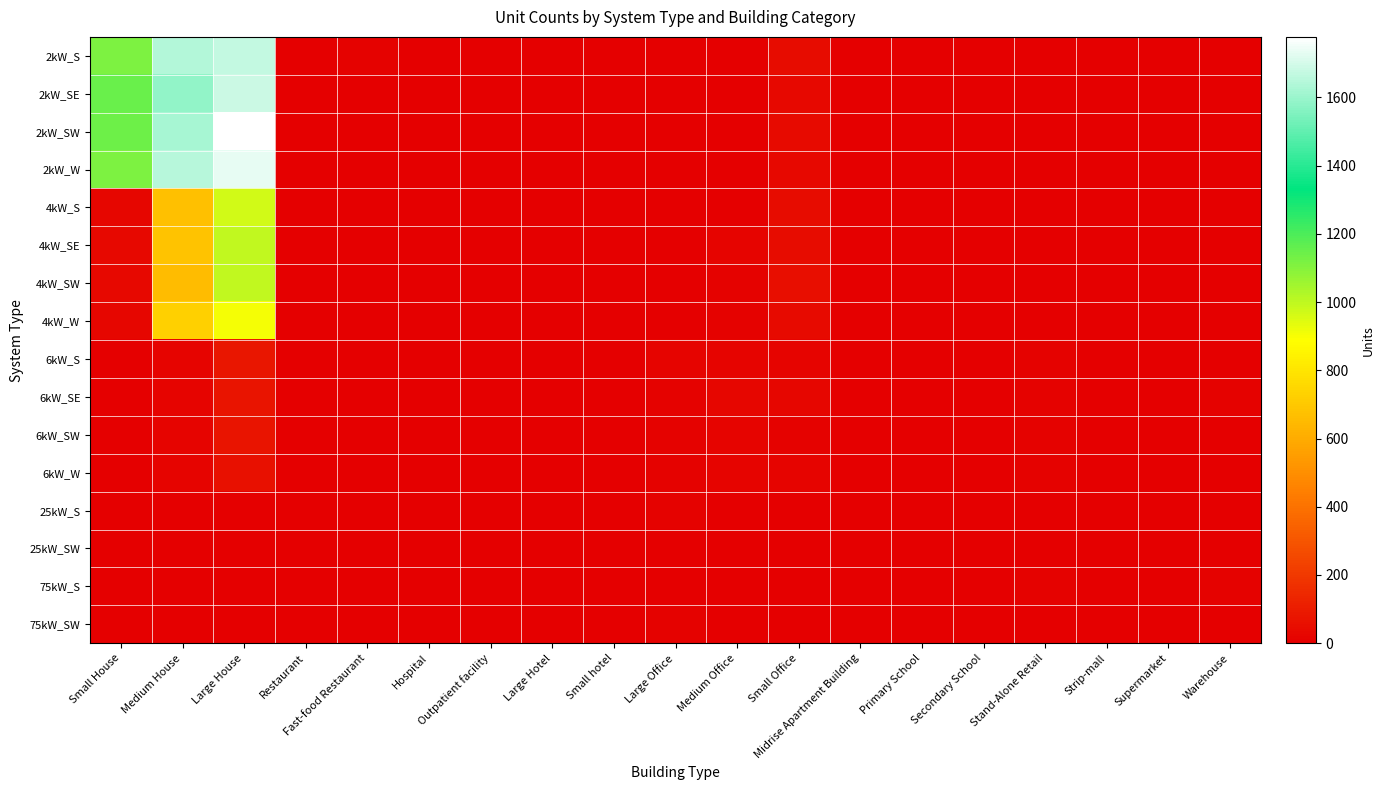

Reading right to left, extract all data points from this chart.

2kW_S: Warehouse=0	Supermarket=0	Strip-mall=0	Stand-Alone Retail=1	Secondary School=0	Primary School=0	Midrise Apartment Building=0	Small Office=44	Medium Office=6	Large Office=0	Small hotel=0	Large Hotel=0	Outpatient facility=1	Hospital=0	Fast-food Restaurant=8	Restaurant=2	Large House=1666	Medium House=1639	Small House=1112
2kW_SE: Warehouse=0	Supermarket=0	Strip-mall=0	Stand-Alone Retail=0	Secondary School=0	Primary School=0	Midrise Apartment Building=0	Small Office=29	Medium Office=5	Large Office=0	Small hotel=0	Large Hotel=0	Outpatient facility=0	Hospital=0	Fast-food Restaurant=5	Restaurant=1	Large House=1682	Medium House=1587	Small House=1147
2kW_SW: Warehouse=0	Supermarket=0	Strip-mall=2	Stand-Alone Retail=1	Secondary School=0	Primary School=0	Midrise Apartment Building=0	Small Office=39	Medium Office=5	Large Office=0	Small hotel=1	Large Hotel=0	Outpatient facility=0	Hospital=0	Fast-food Restaurant=5	Restaurant=2	Large House=1777	Medium House=1618	Small House=1142
2kW_W: Warehouse=0	Supermarket=0	Strip-mall=0	Stand-Alone Retail=1	Secondary School=0	Primary School=0	Midrise Apartment Building=0	Small Office=34	Medium Office=6	Large Office=0	Small hotel=0	Large Hotel=0	Outpatient facility=0	Hospital=0	Fast-food Restaurant=3	Restaurant=3	Large House=1735	Medium House=1647	Small House=1116
4kW_S: Warehouse=0	Supermarket=0	Strip-mall=0	Stand-Alone Retail=2	Secondary School=1	Primary School=0	Midrise Apartment Building=0	Small Office=44	Medium Office=5	Large Office=1	Small hotel=0	Large Hotel=1	Outpatient facility=0	Hospital=0	Fast-food Restaurant=1	Restaurant=2	Large House=968	Medium House=667	Small House=26
4kW_SE: Warehouse=4	Supermarket=1	Strip-mall=0	Stand-Alone Retail=1	Secondary School=0	Primary School=0	Midrise Apartment Building=0	Small Office=45	Medium Office=17	Large Office=3	Small hotel=0	Large Hotel=0	Outpatient facility=0	Hospital=0	Fast-food Restaurant=2	Restaurant=2	Large House=996	Medium House=682	Small House=29
4kW_SW: Warehouse=1	Supermarket=0	Strip-mall=1	Stand-Alone Retail=5	Secondary School=1	Primary School=0	Midrise Apartment Building=1	Small Office=50	Medium Office=9	Large Office=2	Small hotel=0	Large Hotel=0	Outpatient facility=1	Hospital=0	Fast-food Restaurant=3	Restaurant=2	Large House=995	Medium House=654	Small House=30
4kW_W: Warehouse=2	Supermarket=0	Strip-mall=1	Stand-Alone Retail=0	Secondary School=0	Primary School=0	Midrise Apartment Building=0	Small Office=37	Medium Office=11	Large Office=3	Small hotel=0	Large Hotel=0	Outpatient facility=1	Hospital=0	Fast-food Restaurant=3	Restaurant=4	Large House=904	Medium House=722	Small House=22
6kW_S: Warehouse=5	Supermarket=2	Strip-mall=5	Stand-Alone Retail=8	Secondary School=0	Primary School=1	Midrise Apartment Building=6	Small Office=17	Medium Office=15	Large Office=16	Small hotel=1	Large Hotel=0	Outpatient facility=2	Hospital=0	Fast-food Restaurant=1	Restaurant=3	Large House=78	Medium House=16	Small House=0
6kW_SE: Warehouse=11	Supermarket=0	Strip-mall=2	Stand-Alone Retail=8	Secondary School=1	Primary School=1	Midrise Apartment Building=2	Small Office=22	Medium Office=27	Large Office=10	Small hotel=0	Large Hotel=0	Outpatient facility=2	Hospital=0	Fast-food Restaurant=0	Restaurant=2	Large House=74	Medium House=14	Small House=0
6kW_SW: Warehouse=6	Supermarket=0	Strip-mall=2	Stand-Alone Retail=11	Secondary School=1	Primary School=2	Midrise Apartment Building=3	Small Office=12	Medium Office=15	Large Office=12	Small hotel=0	Large Hotel=0	Outpatient facility=5	Hospital=1	Fast-food Restaurant=0	Restaurant=0	Large House=75	Medium House=20	Small House=0
6kW_W: Warehouse=6	Supermarket=1	Strip-mall=2	Stand-Alone Retail=8	Secondary School=3	Primary School=3	Midrise Apartment Building=1	Small Office=15	Medium Office=14	Large Office=10	Small hotel=0	Large Hotel=1	Outpatient facility=2	Hospital=0	Fast-food Restaurant=0	Restaurant=1	Large House=60	Medium House=16	Small House=0
25kW_S: Warehouse=5	Supermarket=0	Strip-mall=2	Stand-Alone Retail=3	Secondary School=2	Primary School=0	Midrise Apartment Building=1	Small Office=0	Medium Office=3	Large Office=10	Small hotel=0	Large Hotel=0	Outpatient facility=0	Hospital=1	Fast-food Restaurant=0	Restaurant=0	Large House=0	Medium House=0	Small House=0
25kW_SW: Warehouse=5	Supermarket=1	Strip-mall=0	Stand-Alone Retail=3	Secondary School=2	Primary School=1	Midrise Apartment Building=0	Small Office=0	Medium Office=3	Large Office=2	Small hotel=0	Large Hotel=0	Outpatient facility=0	Hospital=0	Fast-food Restaurant=0	Restaurant=0	Large House=0	Medium House=0	Small House=0
75kW_S: Warehouse=12	Supermarket=4	Strip-mall=2	Stand-Alone Retail=8	Secondary School=3	Primary School=0	Midrise Apartment Building=0	Small Office=0	Medium Office=2	Large Office=5	Small hotel=0	Large Hotel=0	Outpatient facility=0	Hospital=0	Fast-food Restaurant=0	Restaurant=0	Large House=0	Medium House=0	Small House=0
75kW_SW: Warehouse=5	Supermarket=4	Strip-mall=4	Stand-Alone Retail=6	Secondary School=4	Primary School=1	Midrise Apartment Building=0	Small Office=0	Medium Office=5	Large Office=8	Small hotel=0	Large Hotel=0	Outpatient facility=4	Hospital=0	Fast-food Restaurant=0	Restaurant=0	Large House=0	Medium House=0	Small House=0